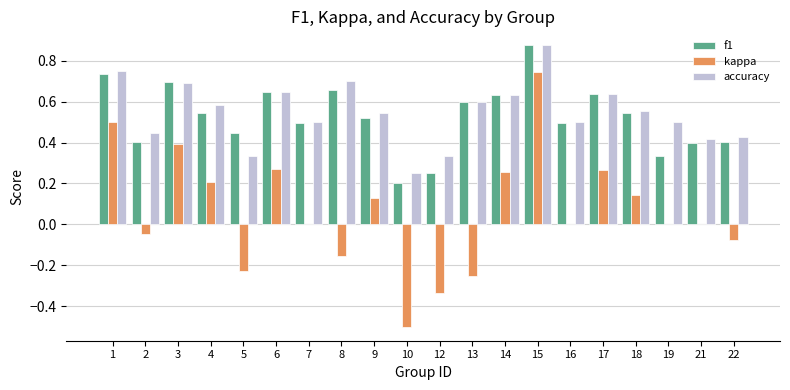

True or false: kappa has a value of -0.1 at 13.

False